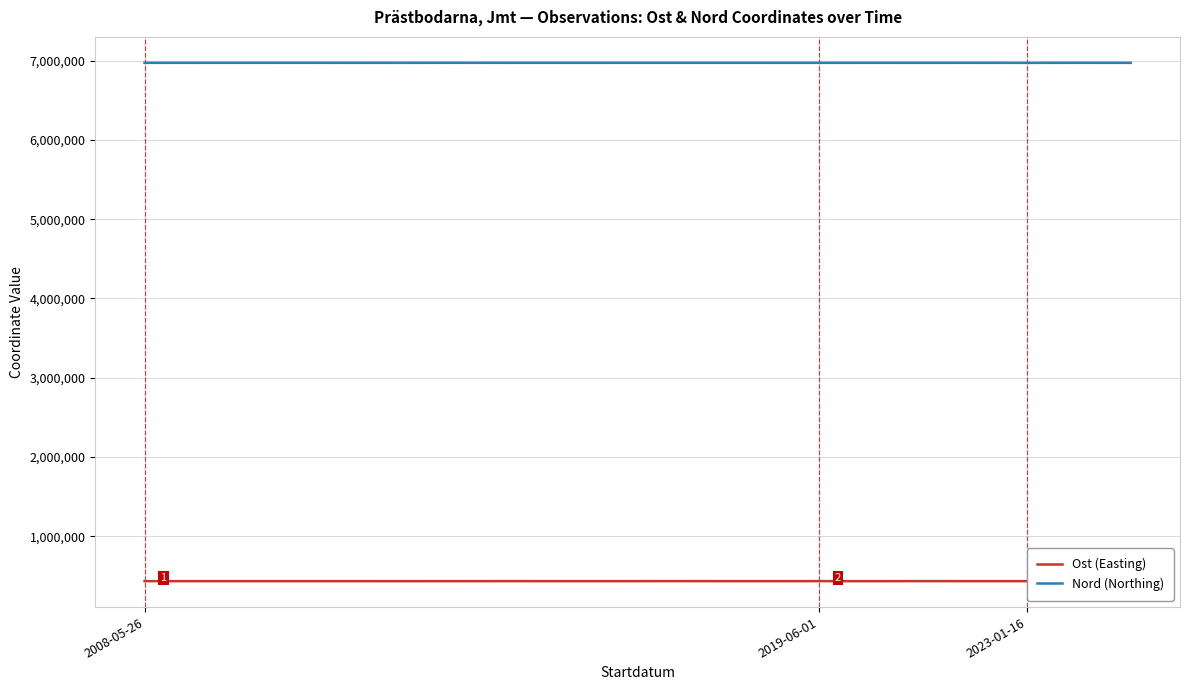

List the series in order of their peak value, highest first.

Nord (Northing), Ost (Easting)